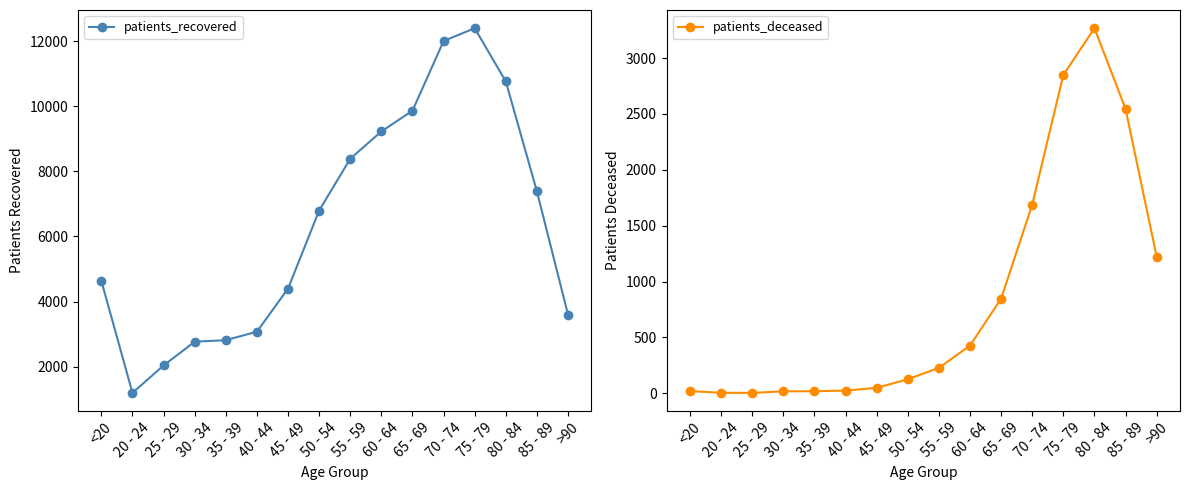

In patients_recovered, how many points are lower than both neighbors (excluding endpoints)?

1